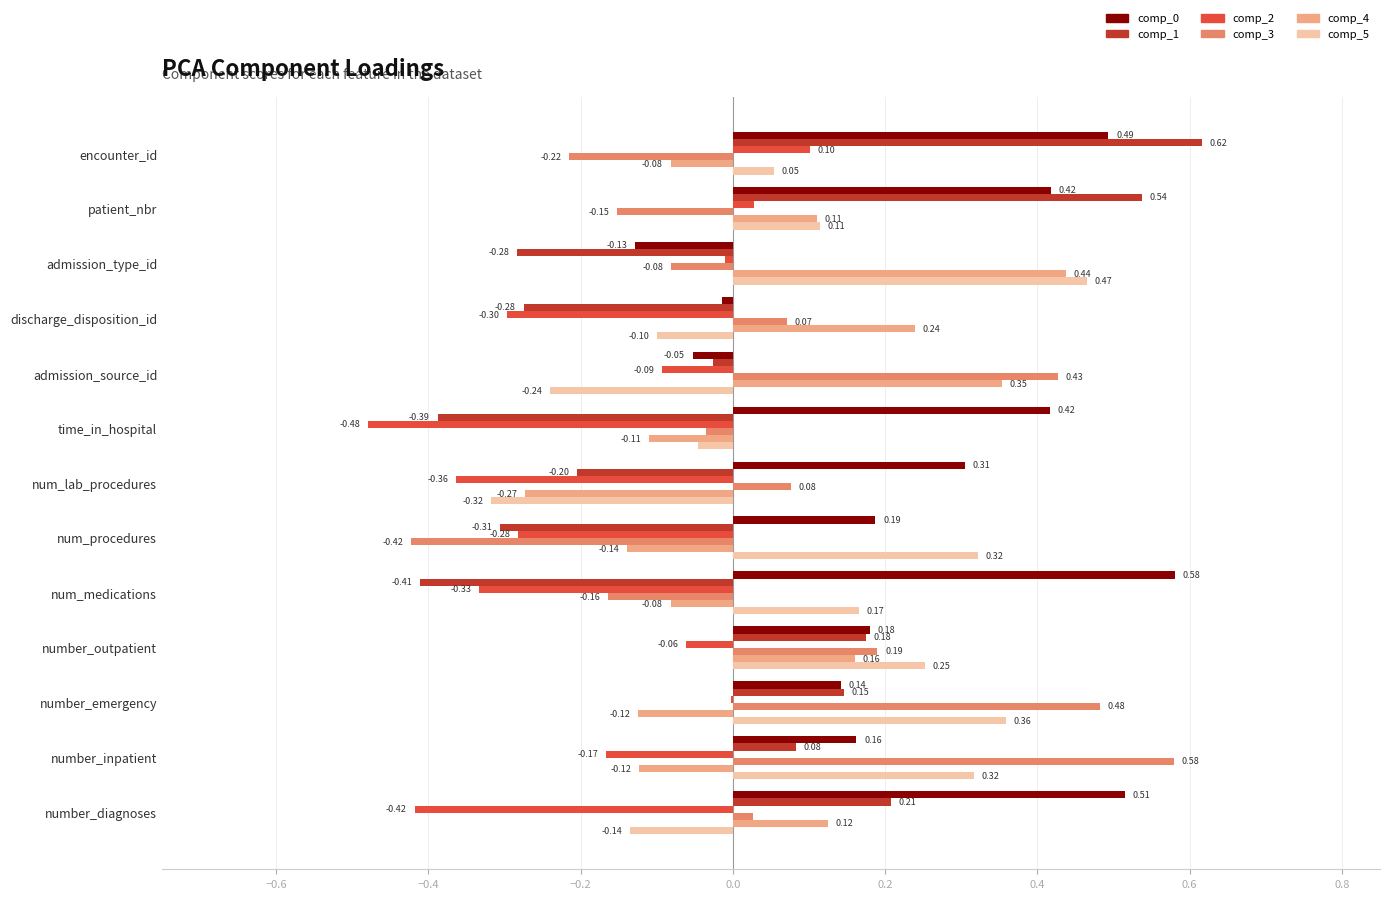

Which category has the highest value in the comp_5 series?

admission_type_id